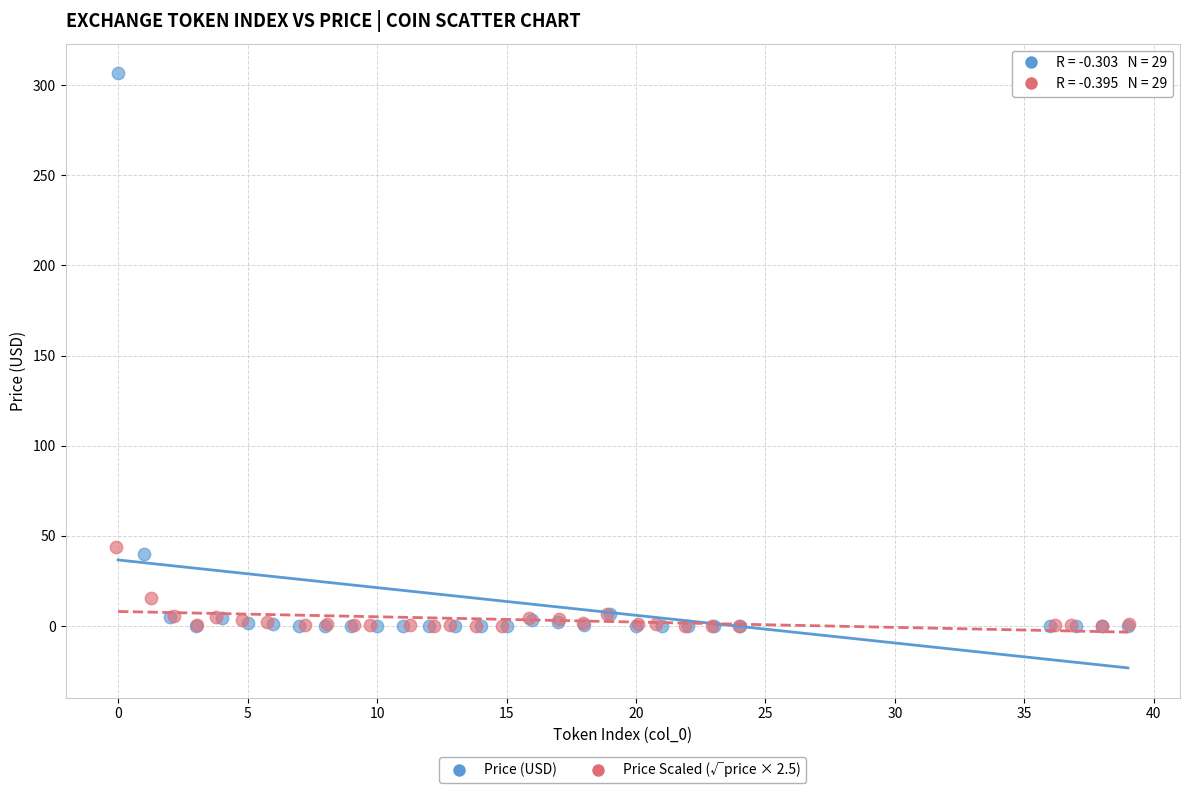

What are all the series names shown in the legend?

Price (USD), Price Scaled (√price × 2.5)